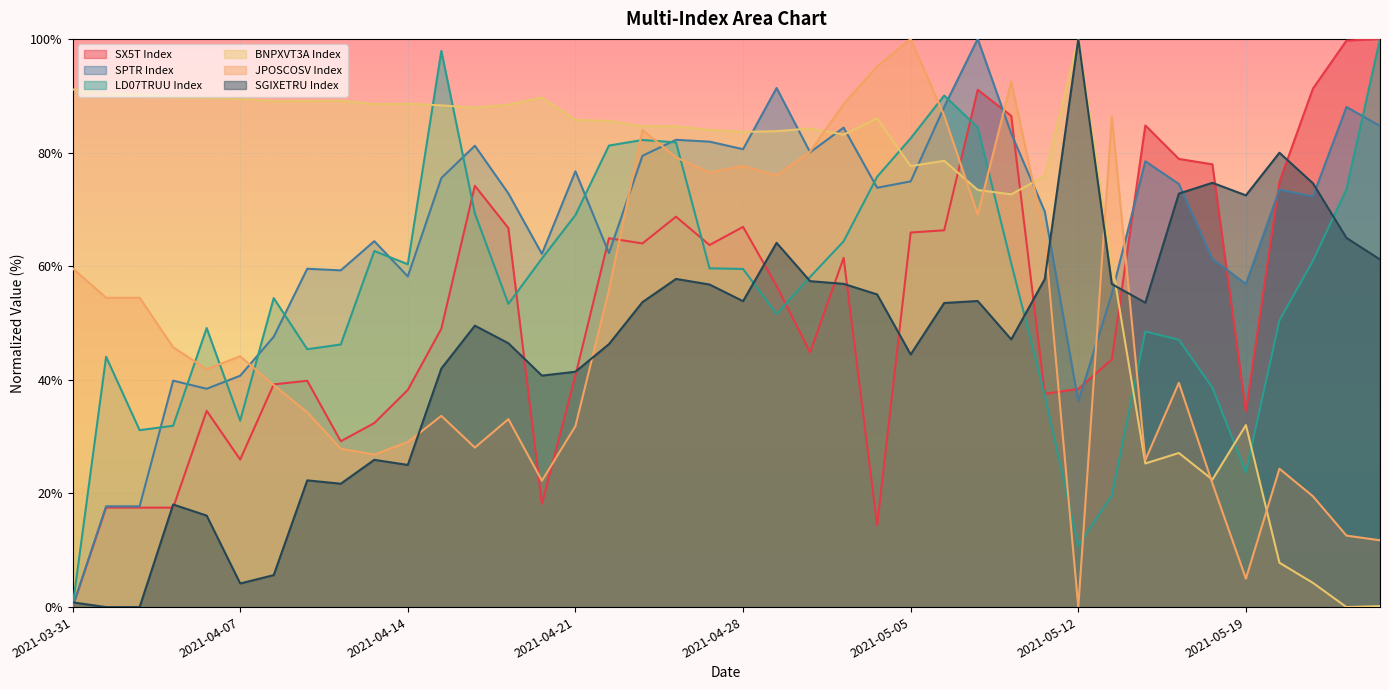

Reading left to right, what are all the values shown in this chart?

SX5T Index: 0.0	17.5	17.5	17.5	34.5	26.0	39.2	39.8	29.2	32.4	38.2	49.0	74.2	66.7	18.2	40.8	64.9	64.0	68.7	63.7	66.9	56.5	44.8	61.5	14.4	65.9	66.3	91.0	86.4	37.5	38.4	43.6	84.8	78.9	77.9	34.5	74.9	91.2	99.7	100.0
SPTR Index: 0.0	17.7	17.7	39.9	38.4	40.7	47.6	59.5	59.3	64.4	58.2	75.5	81.2	72.8	62.2	76.7	62.3	79.4	82.2	81.9	80.6	91.4	80.0	84.4	73.8	74.9	88.0	100.0	83.3	69.6	36.2	55.1	78.5	74.5	61.3	56.9	73.5	72.3	88.0	84.7
LD07TRUU Index: 0.0	44.1	31.1	31.9	49.1	32.8	54.4	45.4	46.2	62.7	60.3	97.9	69.3	53.4	61.3	69.0	81.2	82.2	81.8	59.6	59.5	51.6	58.1	64.4	75.7	82.5	90.0	84.4	60.5	37.3	10.8	19.6	48.5	47.0	38.6	23.7	50.4	61.0	73.6	100.0
BNPXVT3A Index: 91.1	90.3	90.3	89.7	89.6	89.4	89.0	89.1	89.1	88.5	88.6	88.3	87.9	88.4	89.7	85.7	85.6	84.6	84.6	84.0	83.6	83.8	84.2	83.1	86.0	77.6	78.5	73.4	72.6	75.9	100.0	60.7	25.3	27.1	22.4	32.0	7.8	4.3	0.0	0.2
JPOSCOSV Index: 59.6	54.4	54.4	45.7	41.9	44.1	39.1	34.3	27.9	26.8	29.0	33.7	28.1	33.1	22.2	31.9	55.8	84.0	79.2	76.5	77.6	76.0	80.2	88.5	95.2	100.0	86.5	69.1	92.5	65.2	0.0	86.3	25.9	39.5	21.8	5.0	24.4	19.5	12.6	11.8
SGIXETRU Index: 0.8	0.0	0.0	18.1	16.1	4.2	5.6	22.3	21.7	25.9	25.0	42.0	49.5	46.4	40.7	41.4	46.3	53.7	57.8	56.8	53.8	64.1	57.4	56.9	55.0	44.5	53.5	53.9	47.1	57.7	100.0	56.8	53.6	72.8	74.7	72.5	80.0	74.6	65.0	61.2